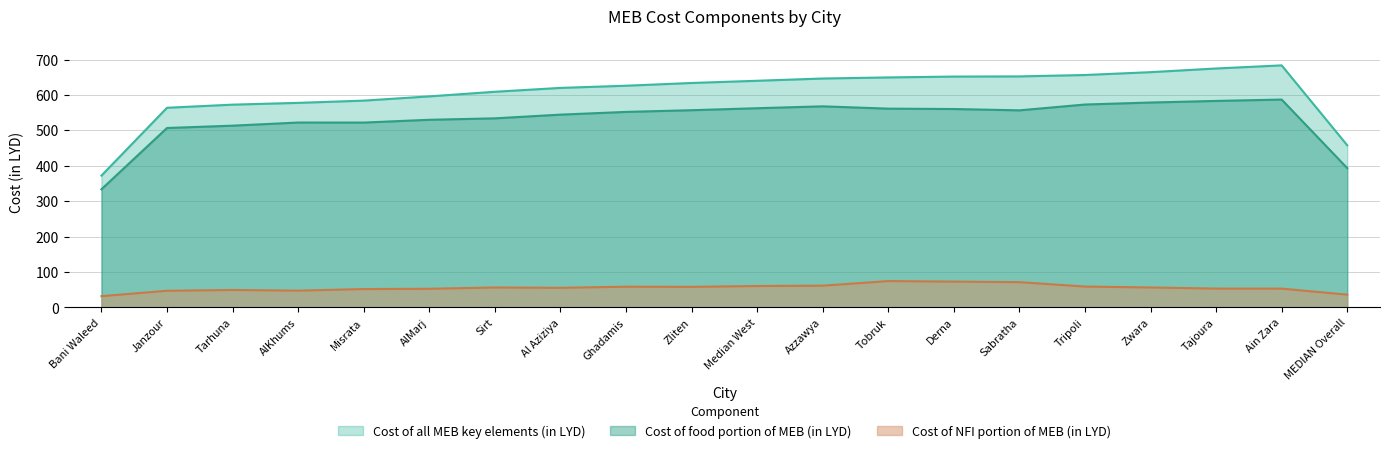

Which series has the largest total across all categories?

Cost of all MEB key elements (in LYD)